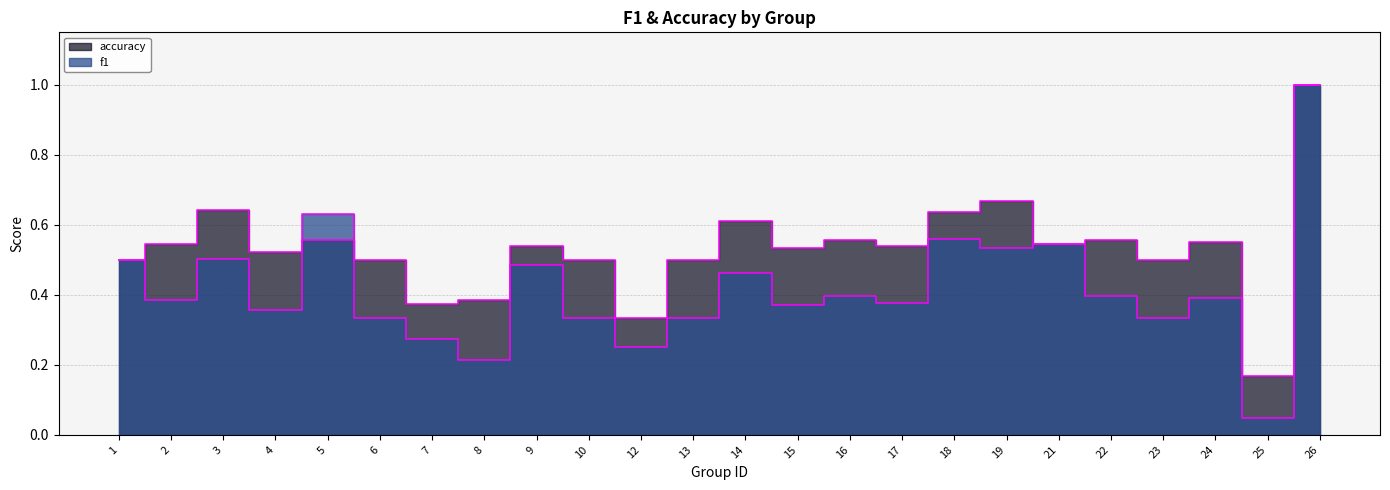

How many categories are shown in the chart?

24